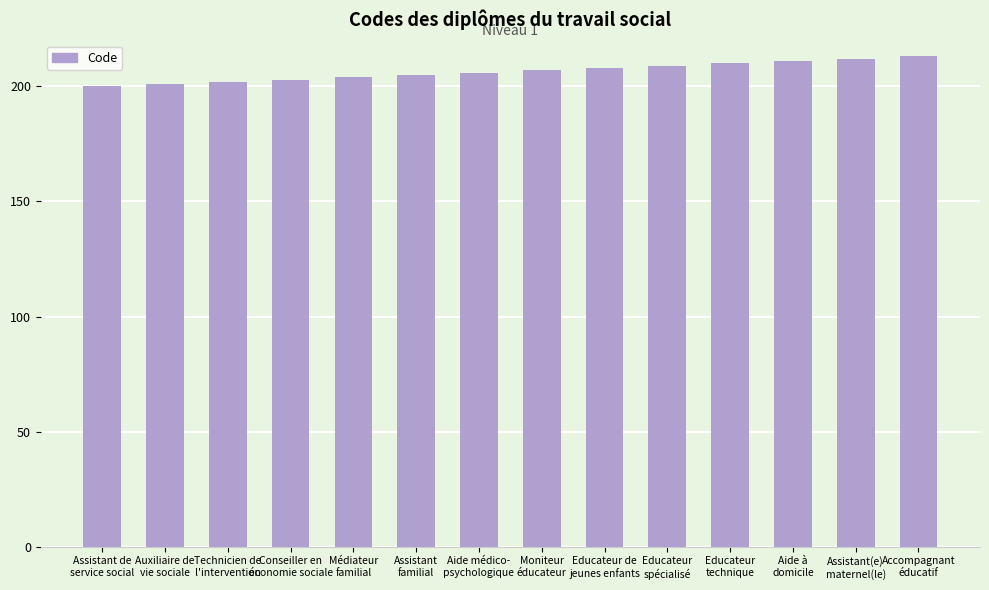

What is the label of the 14th bar from the left?

Accompagnant
éducatif